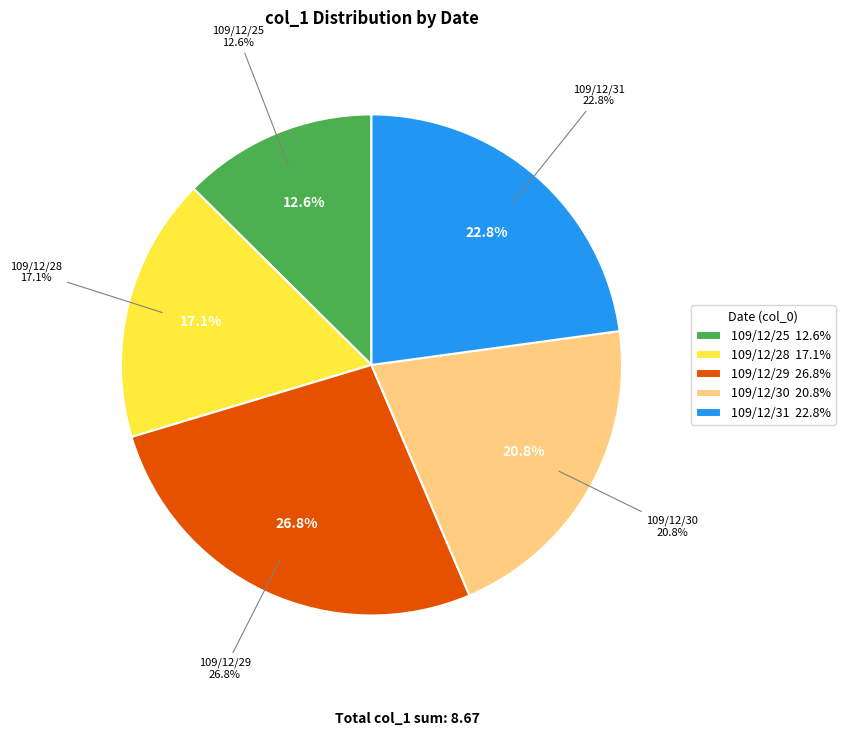

Which slice is the smallest?

109/12/25